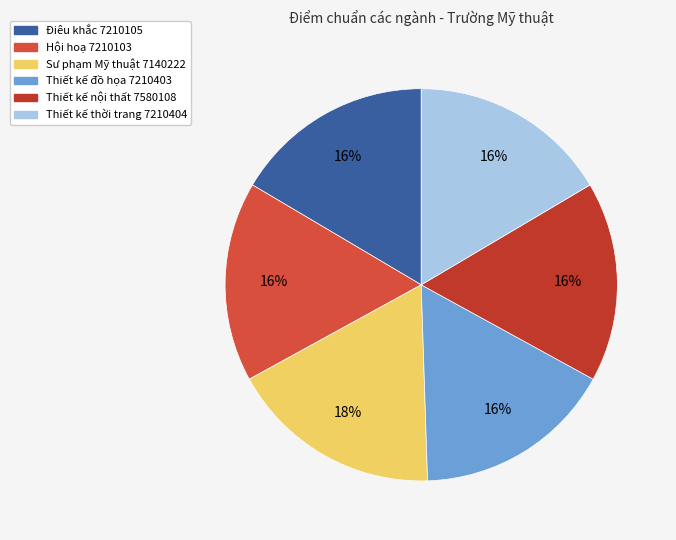

To the nearest percent, what is the average slice percentage?

17%